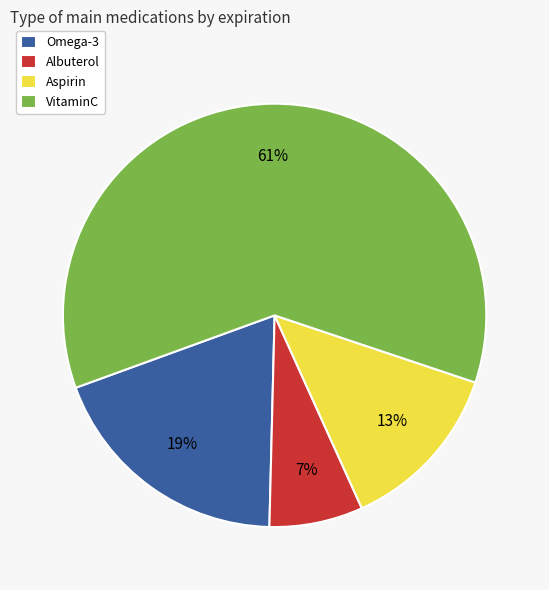

The Aspirin slice represents 4% of the pie. True or false?

False